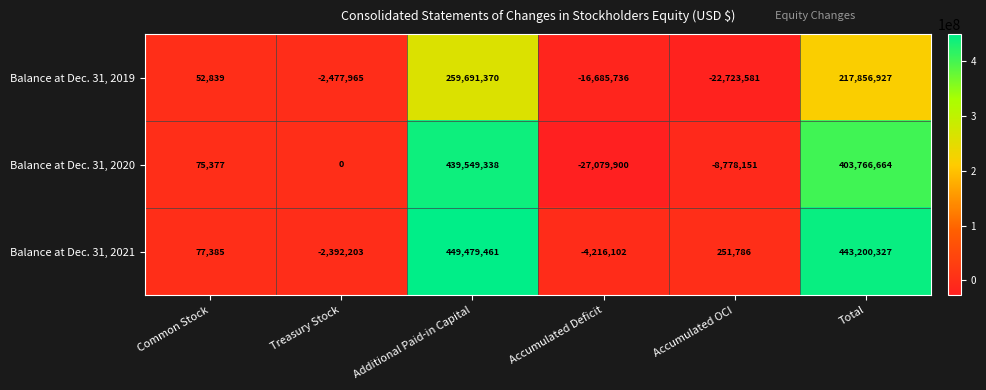

What is the sum of the Balance at Dec. 31, 2021 values at Accumulated OCI and Additional Paid-in Capital?

449731247